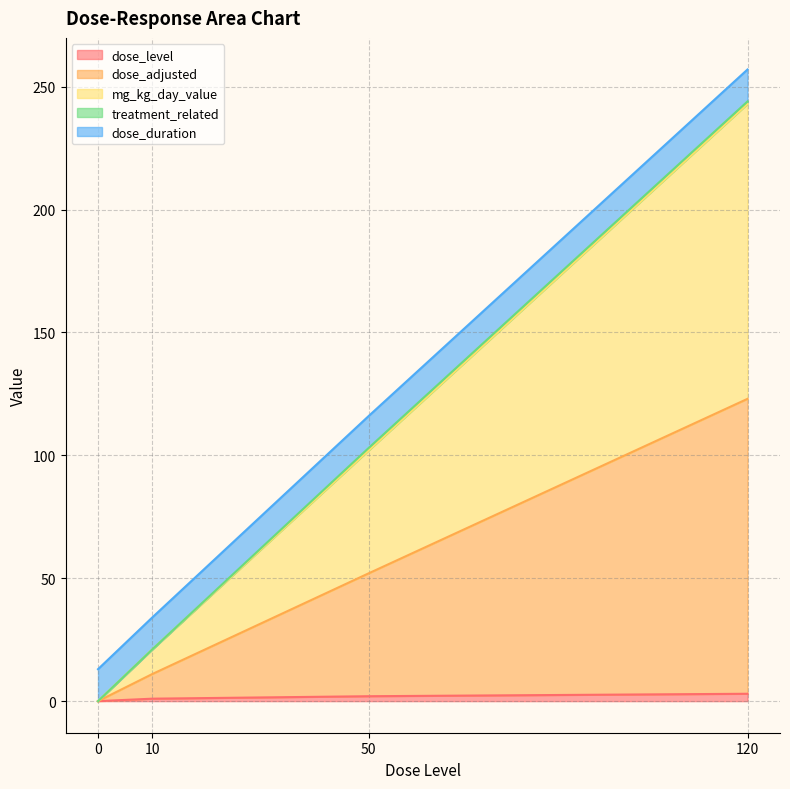

Which series has the largest total across all categories?

mg_kg_day_value